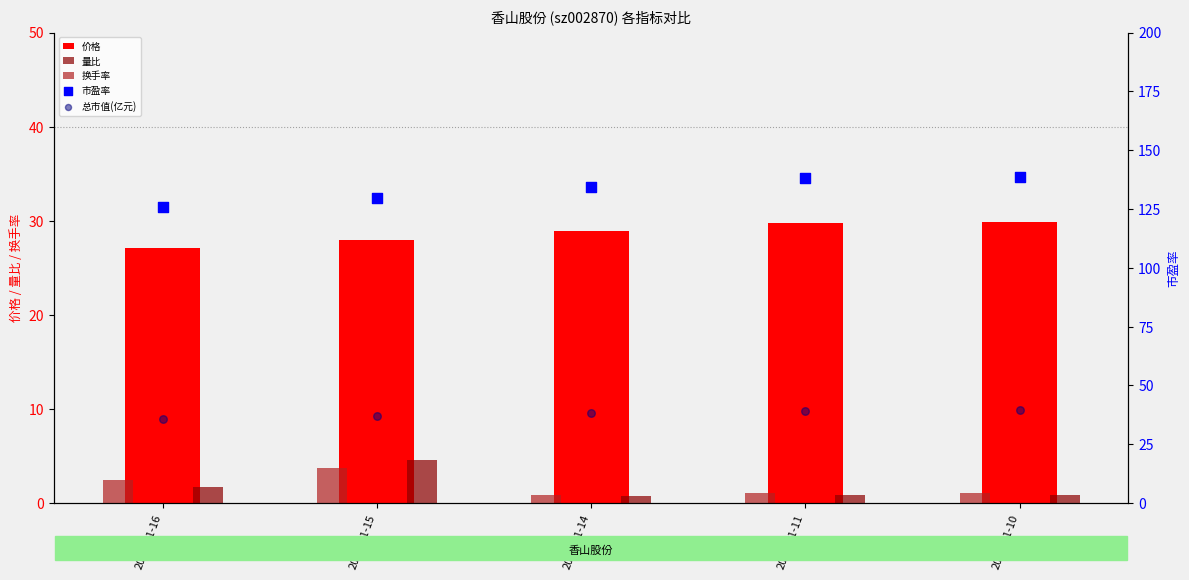

Is the value of 换手率 at 2022-11-16 greater than the value of 总市值(亿元) at 2022-11-16?

No